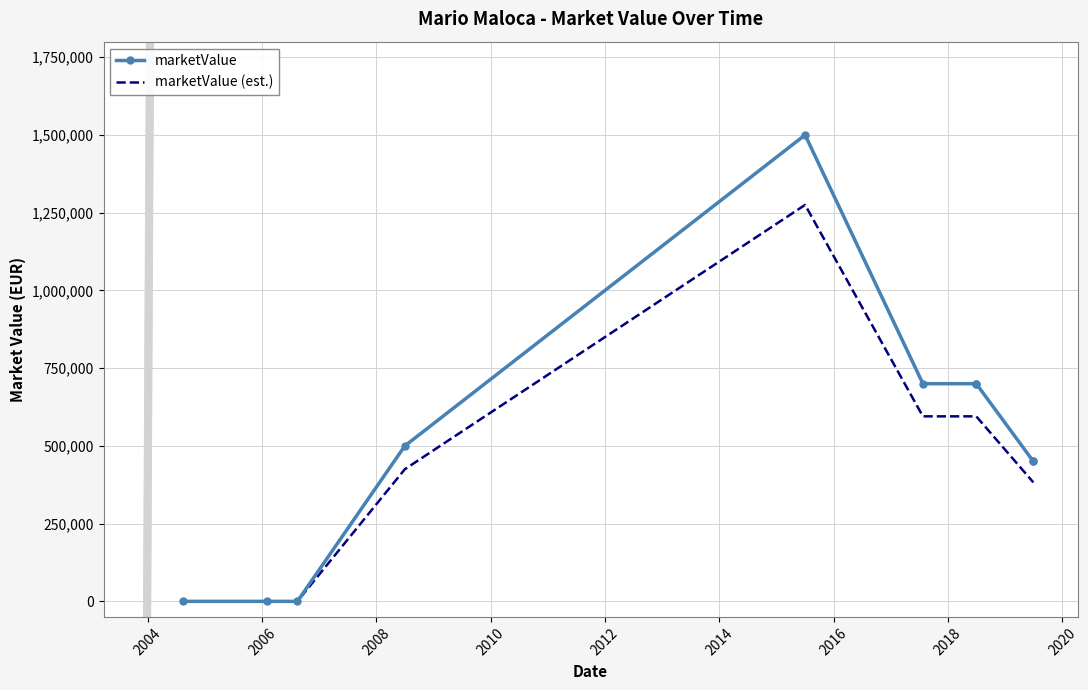

What is the greatest value displayed?

1500000